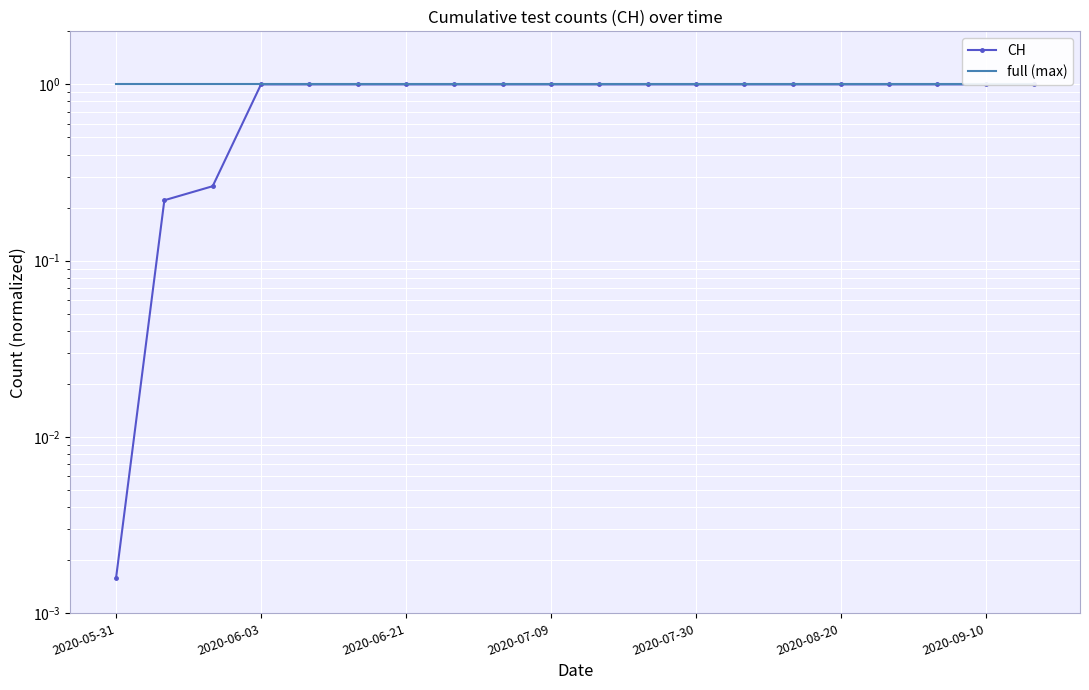

Rank the series by their maximum value, from highest to lowest.

CH, full (max)